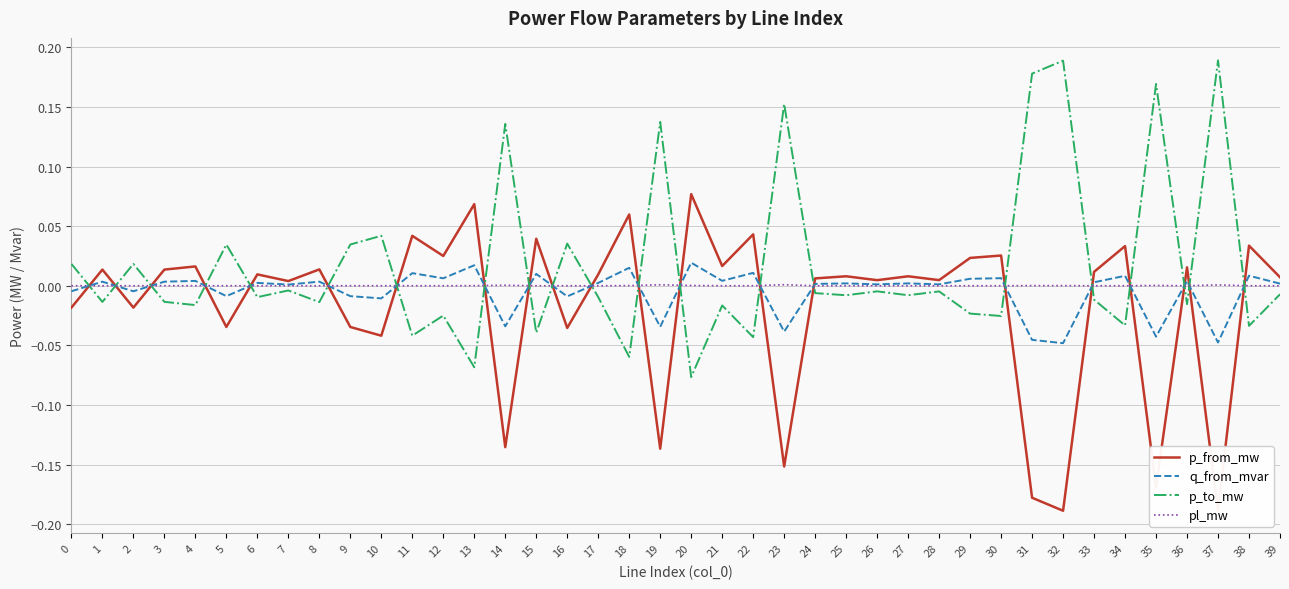

List the series in order of their peak value, highest first.

p_to_mw, p_from_mw, q_from_mvar, pl_mw